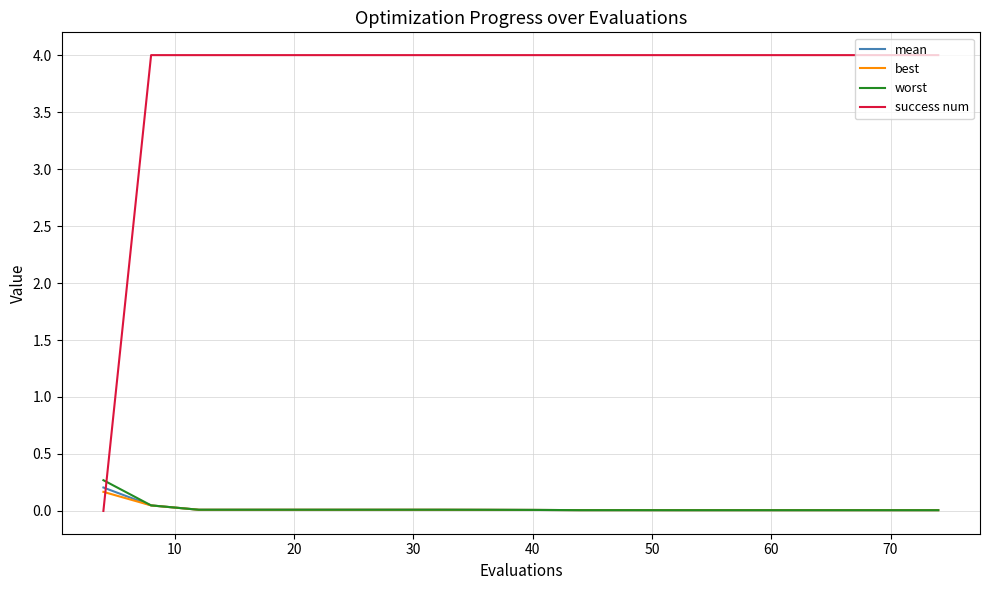

Which series has the largest total across all categories?

success num